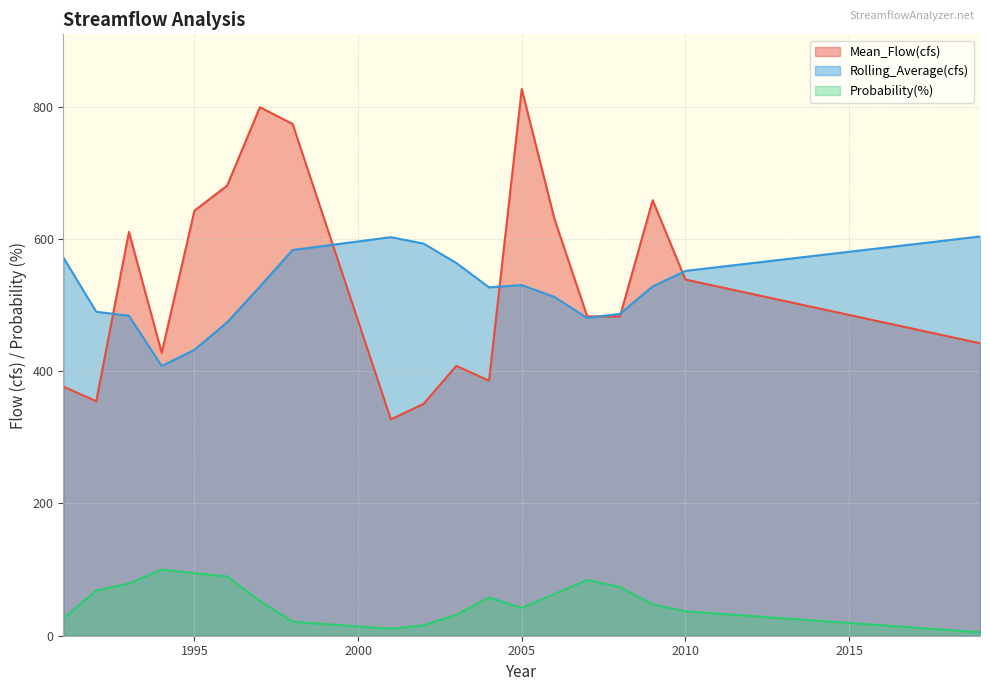

Where does the Probability(%) series first go above 52?

1992